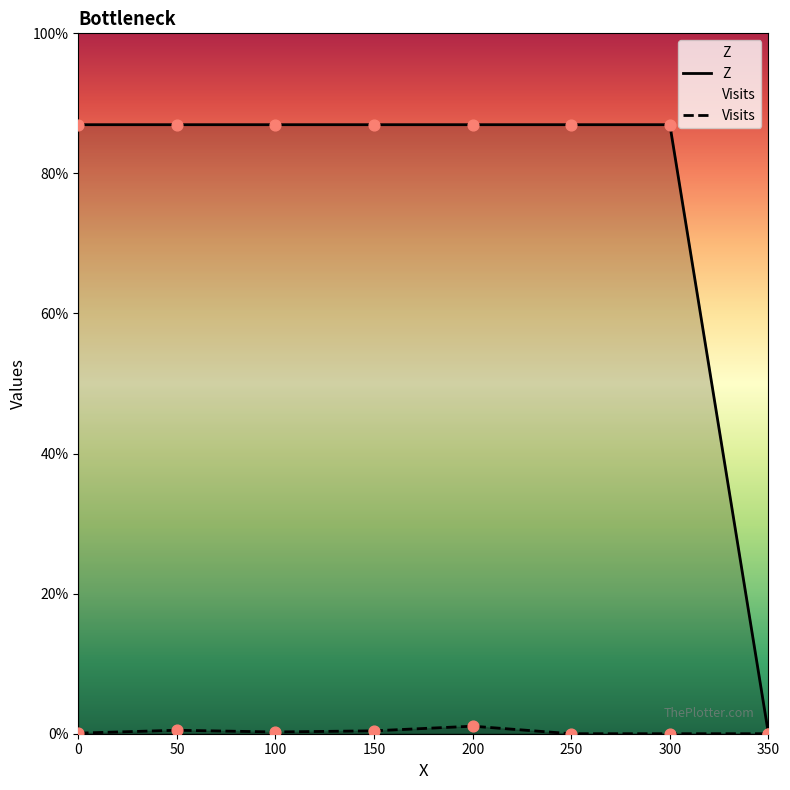

Which series has the widest spread of Y values?

Z